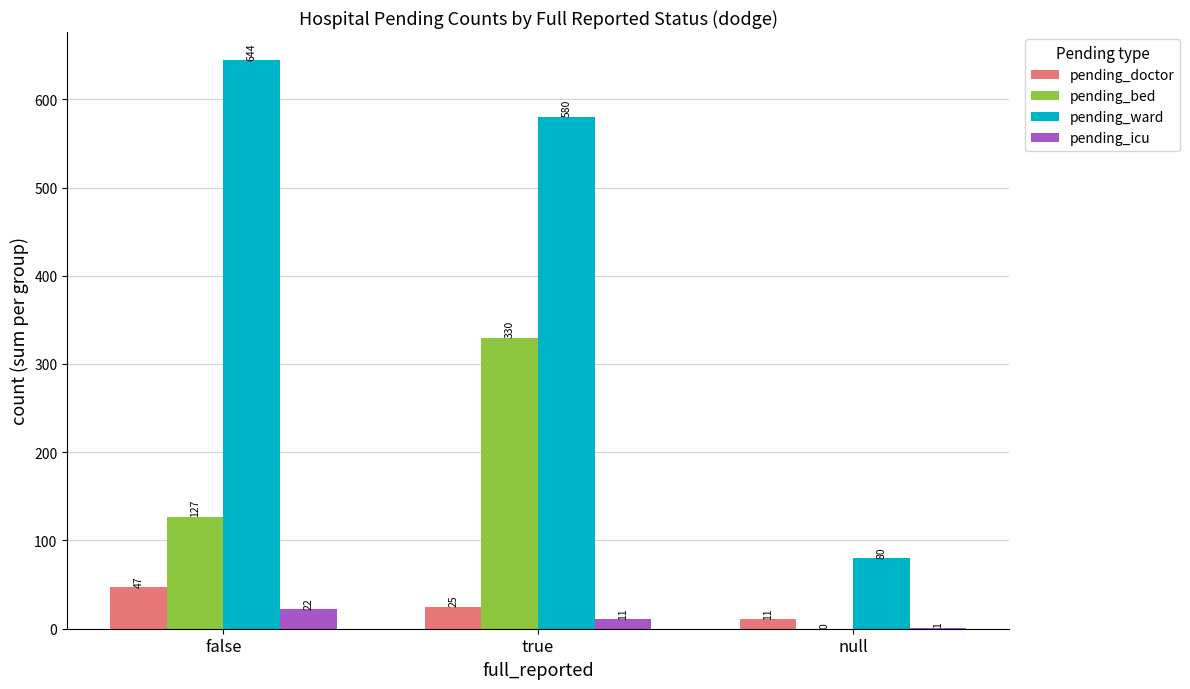

The value of pending_doctor at false is 47. True or false?

True